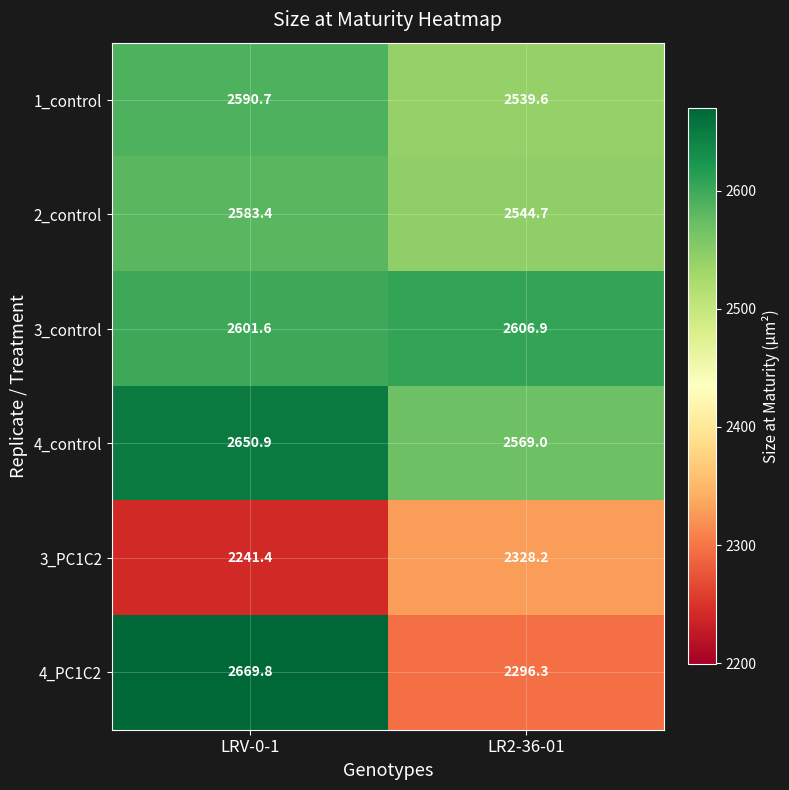

The 2_control series shows 1352.8 at LRV-0-1. True or false?

False